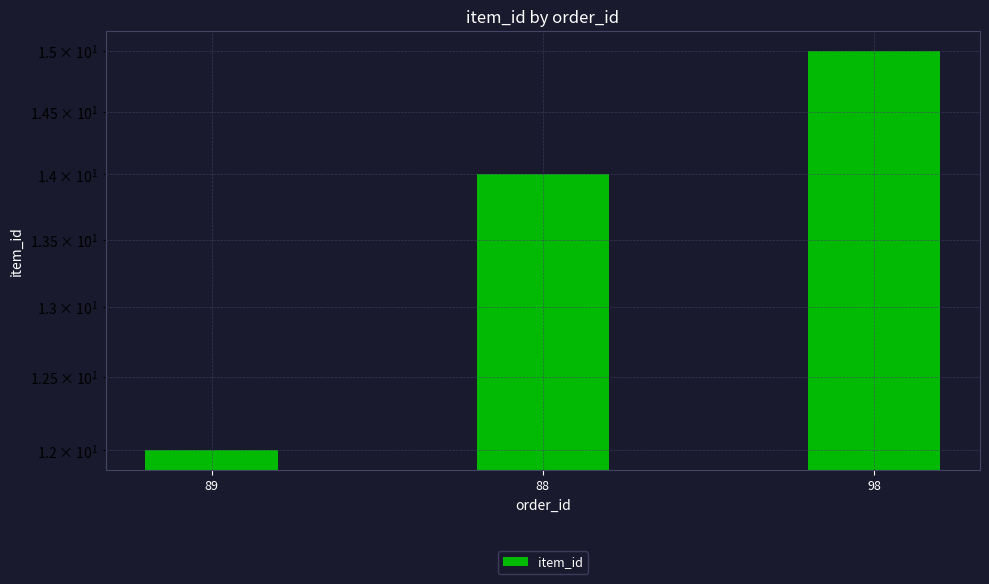

What is the minimum value shown in the chart?

12